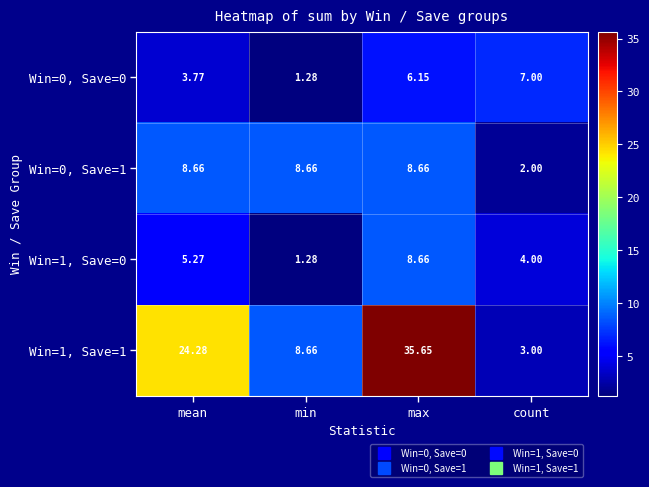

Which series has the widest spread of values?

Win=1, Save=1